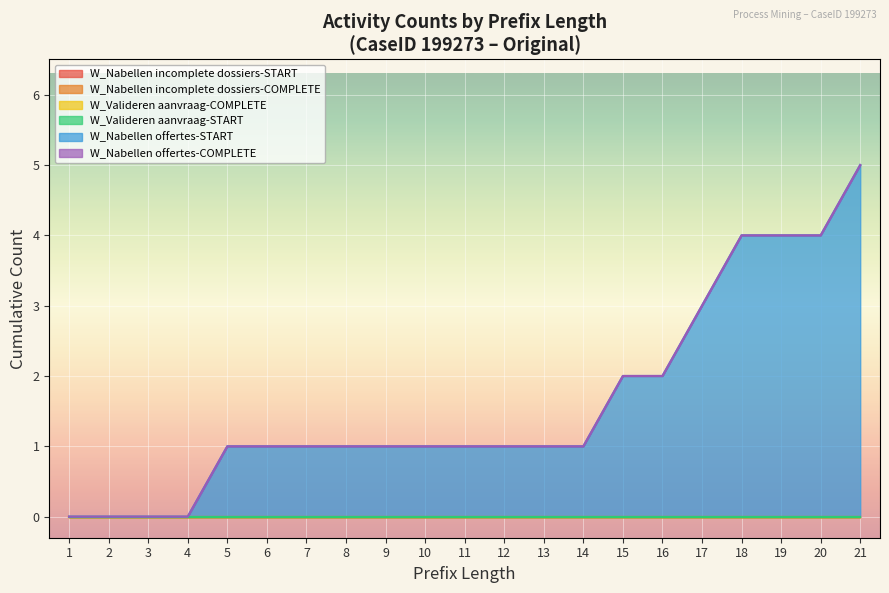

At which label does W_Nabellen incomplete dossiers-COMPLETE reach its minimum?

1